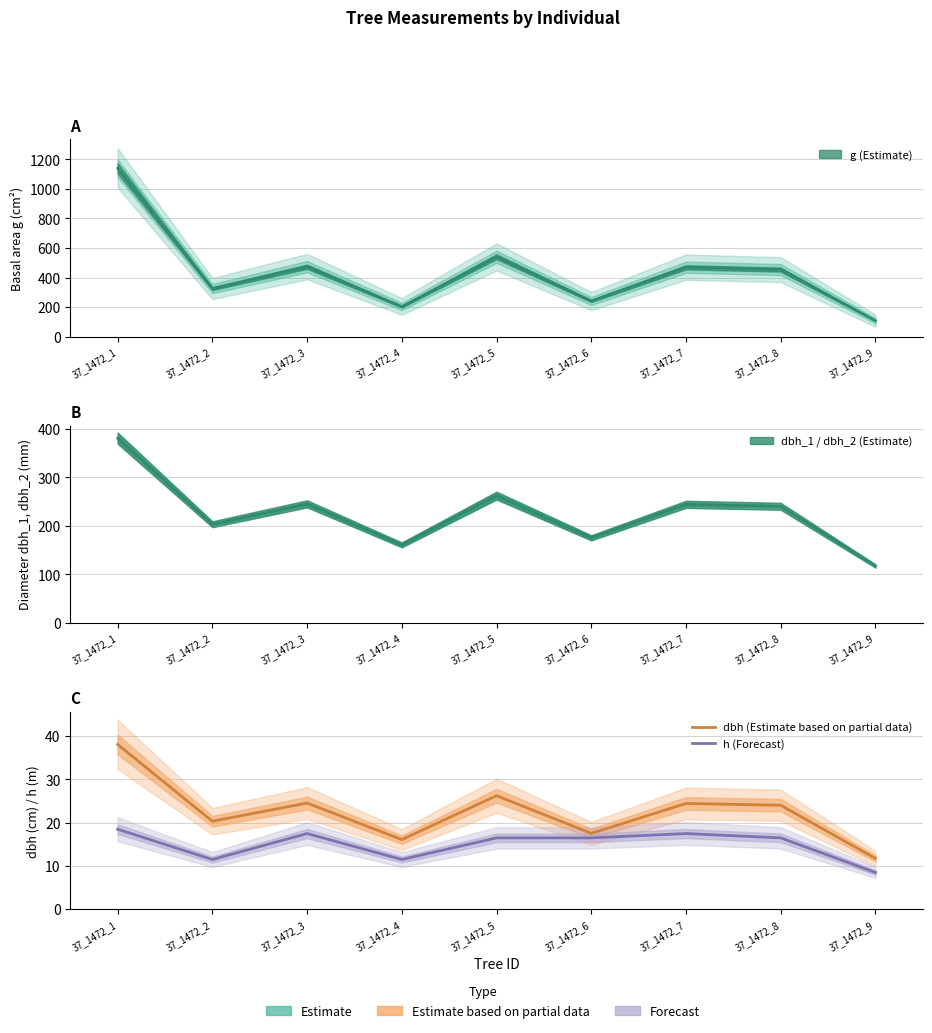

How many data points in h (Forecast) are above 16?

6